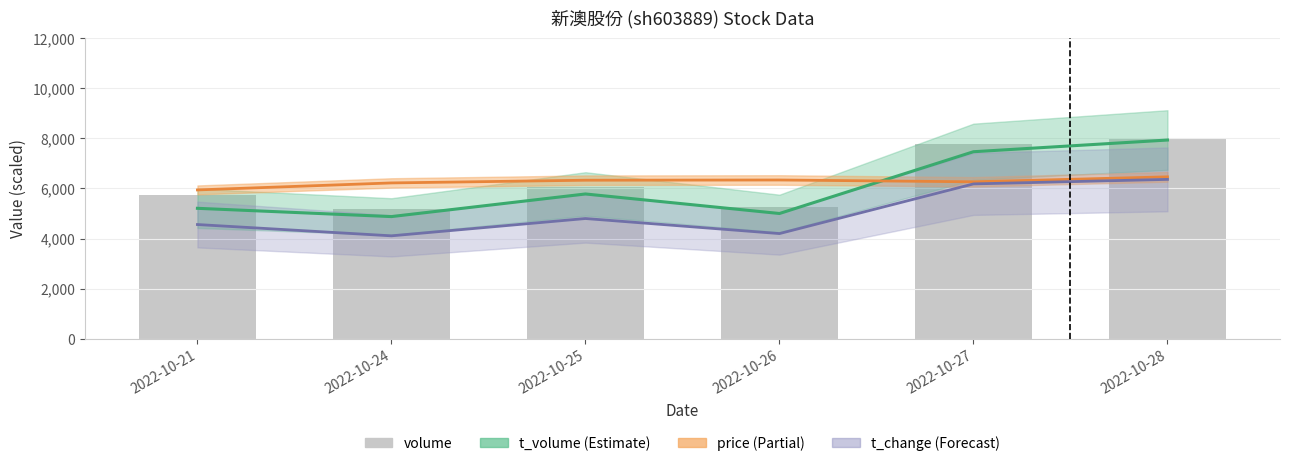

True or false: price (×900) has a value of 2123.7 at 2022-10-25.

False